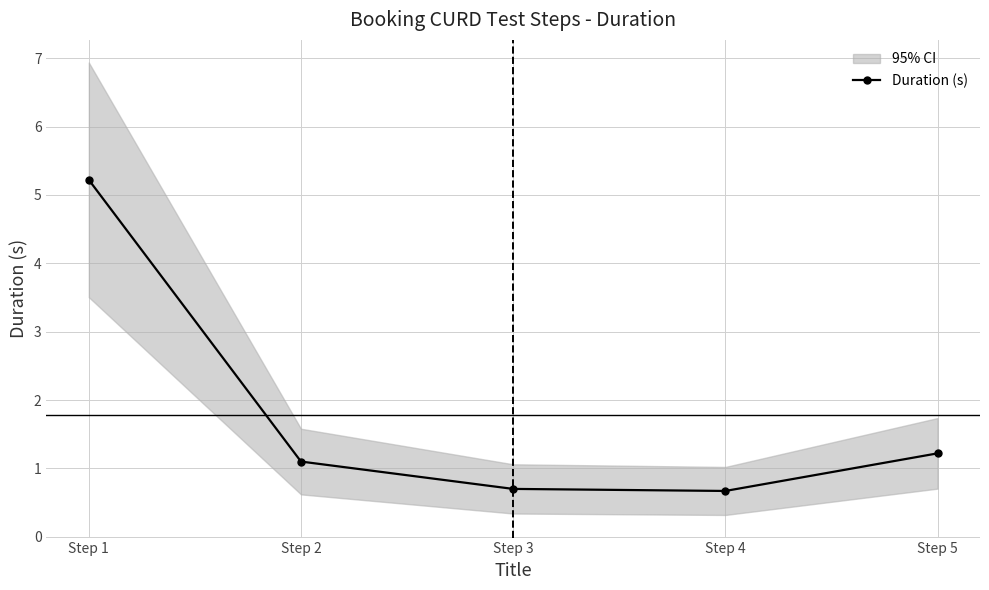

What is the maximum value shown in the chart?

5.2